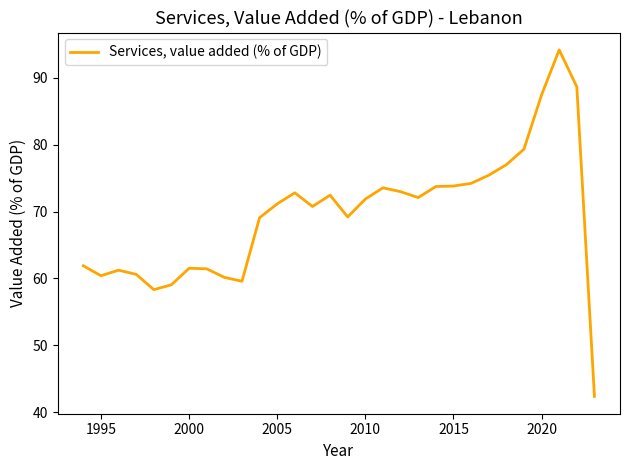

What is the sum of all values?

2086.1